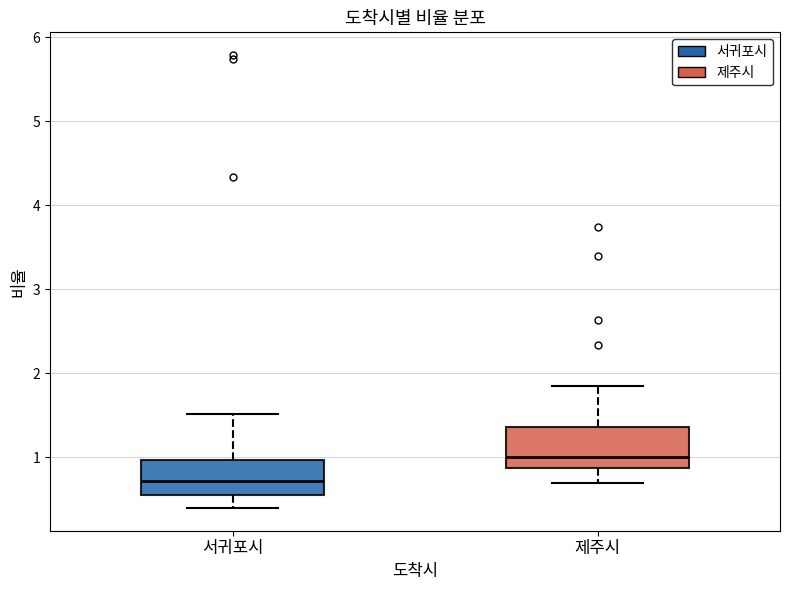

Where is the lower edge of the box for 제주시 on the y-axis? The values are not printed on the chart, so give them approximately, as read against the axis.

0.9